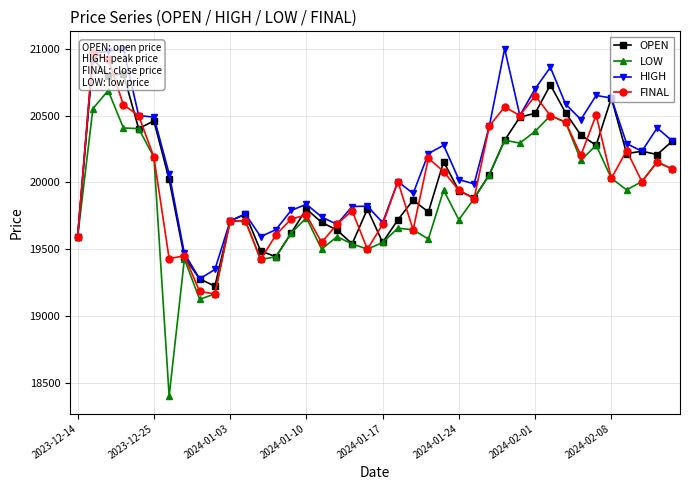

How many interior local peaks does the FINAL series have?

12